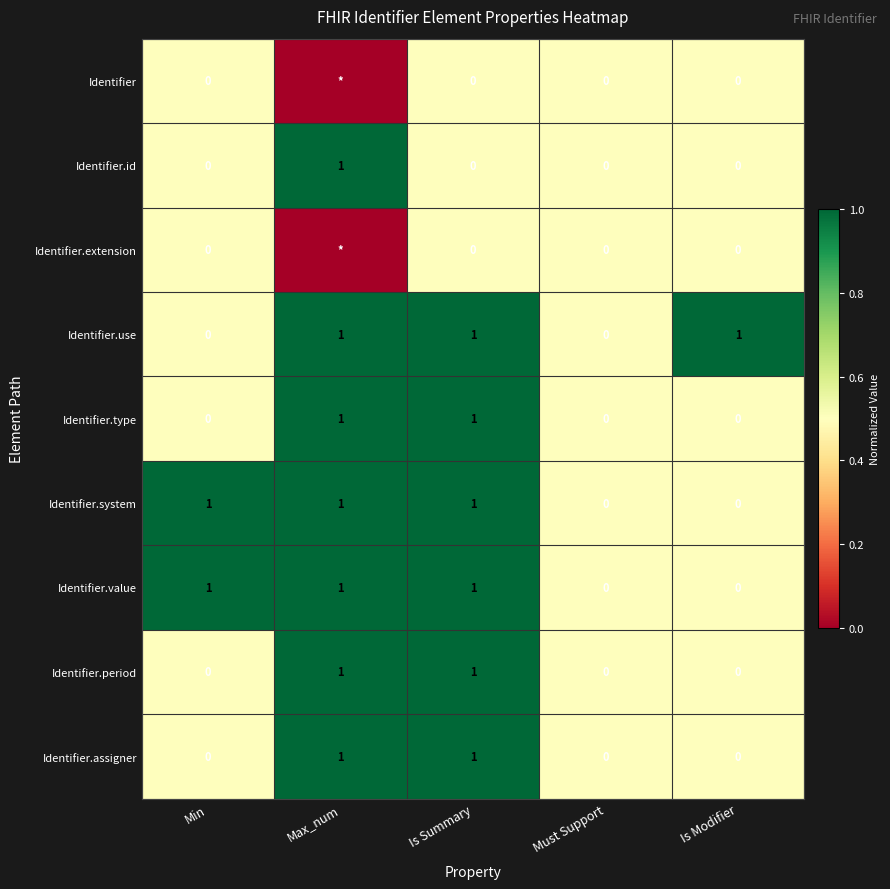

The value of Identifier.type at Max_num is 1. True or false?

True